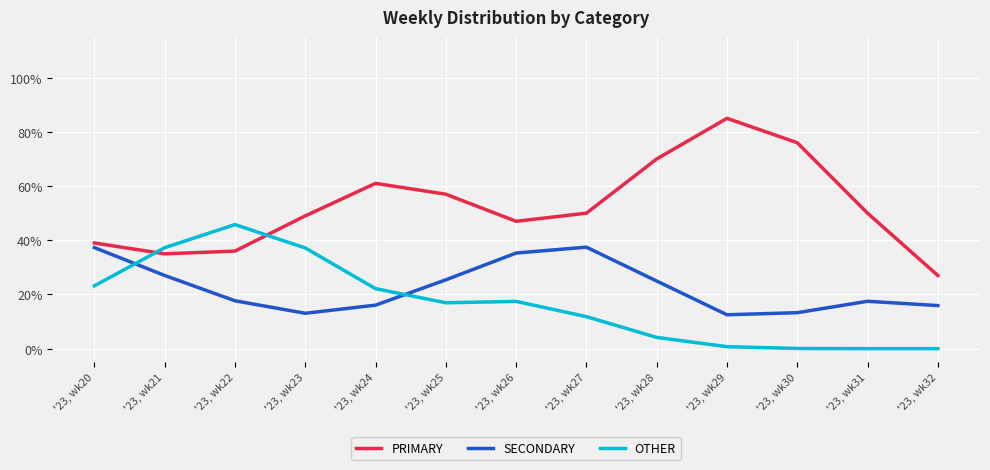

Rank the series by their average value, from highest to lowest.

PRIMARY, SECONDARY, OTHER